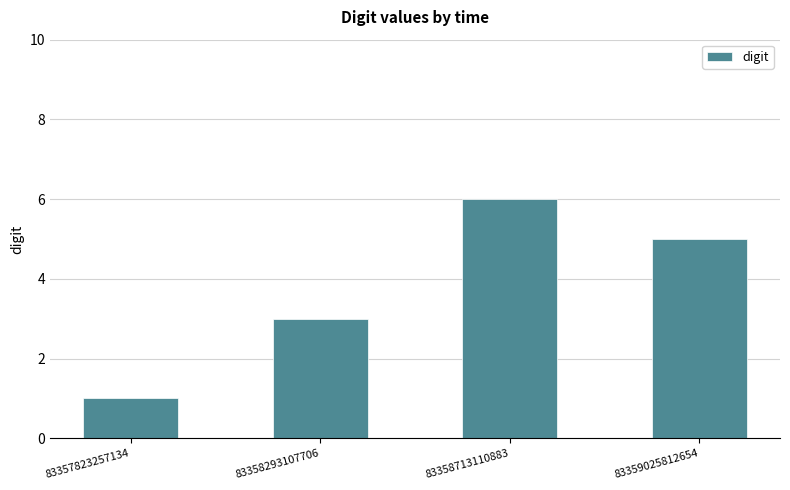

True or false: the data shows 5 at 83359025812654.

True